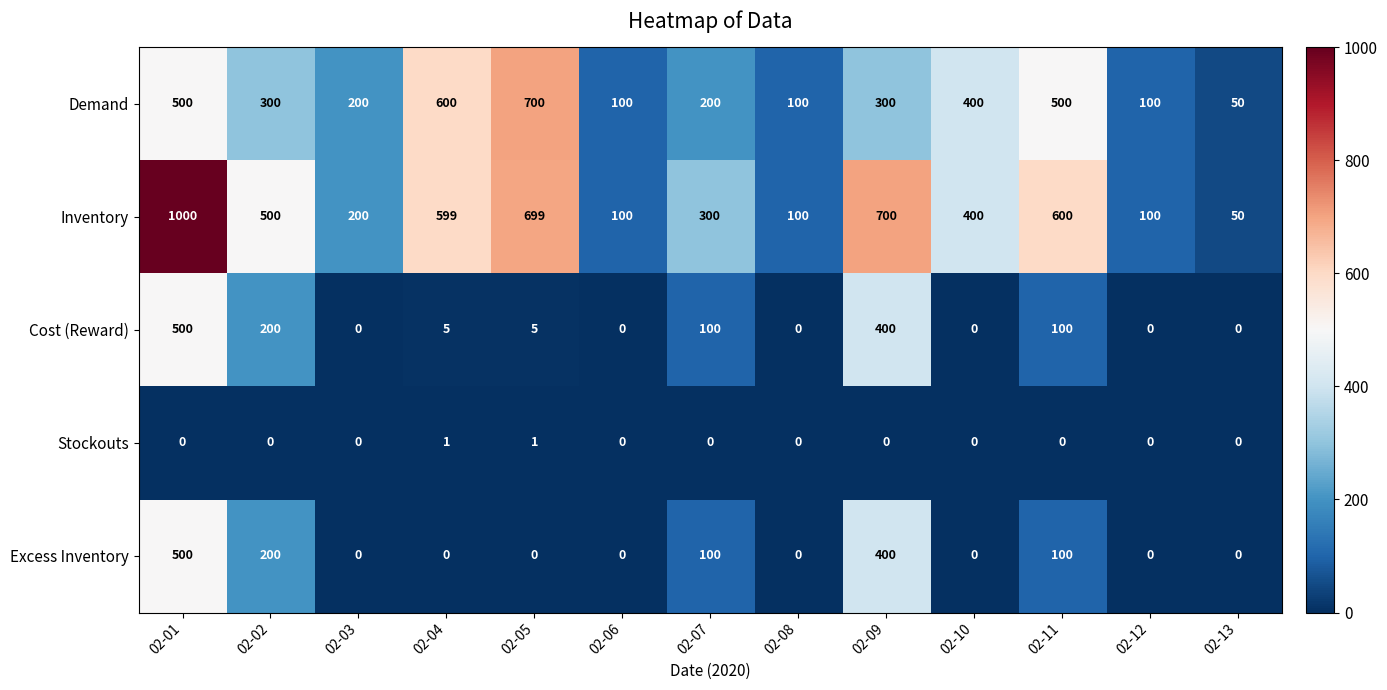

What is the difference between the Inventory values at 02-06 and 02-10?

300